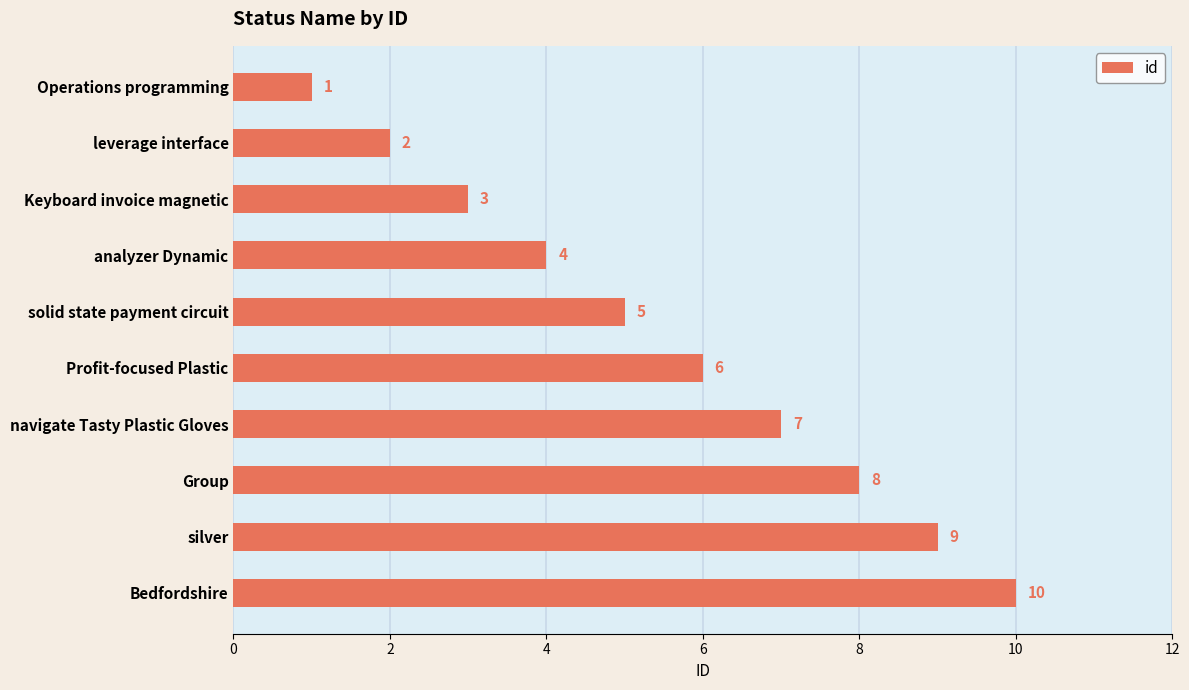

What is the change in value from Operations programming to solid state payment circuit?

+4